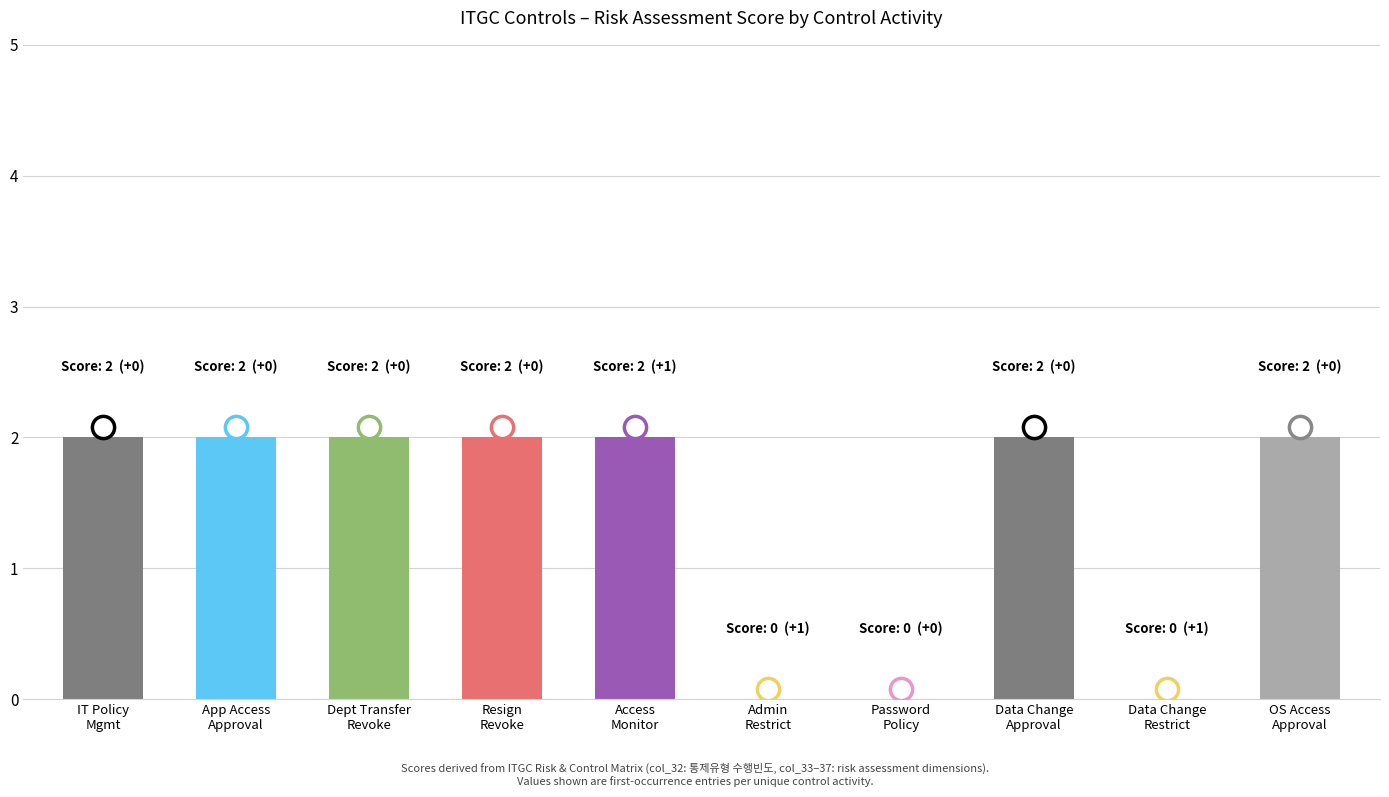

Is it true that col_37 equals 2 at APD04?

False